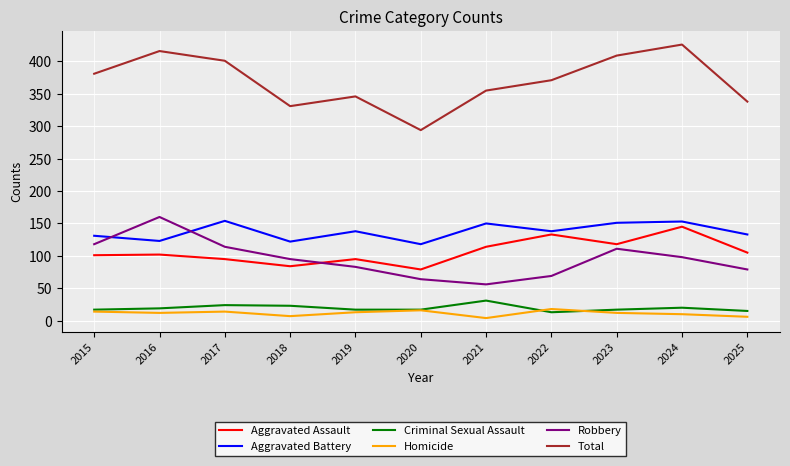

List the series in order of their peak value, lowest first.

Homicide, Criminal Sexual Assault, Aggravated Assault, Aggravated Battery, Robbery, Total